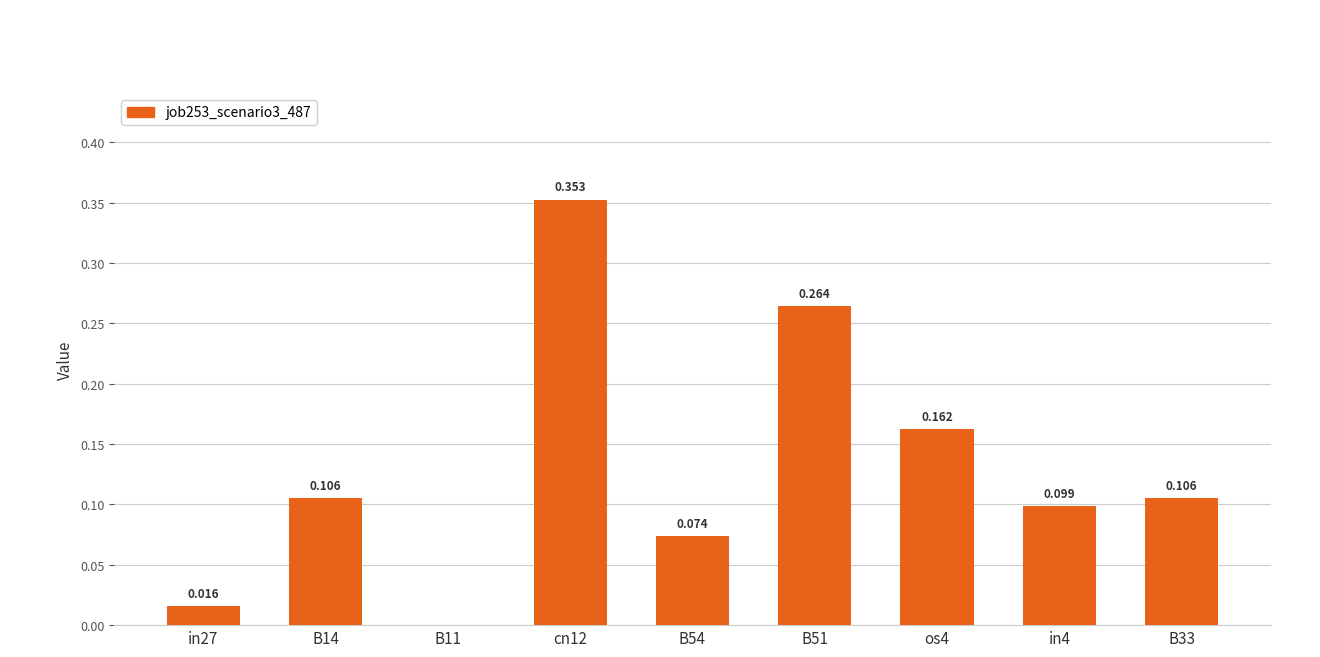

Count the number of data series in this chart.

1